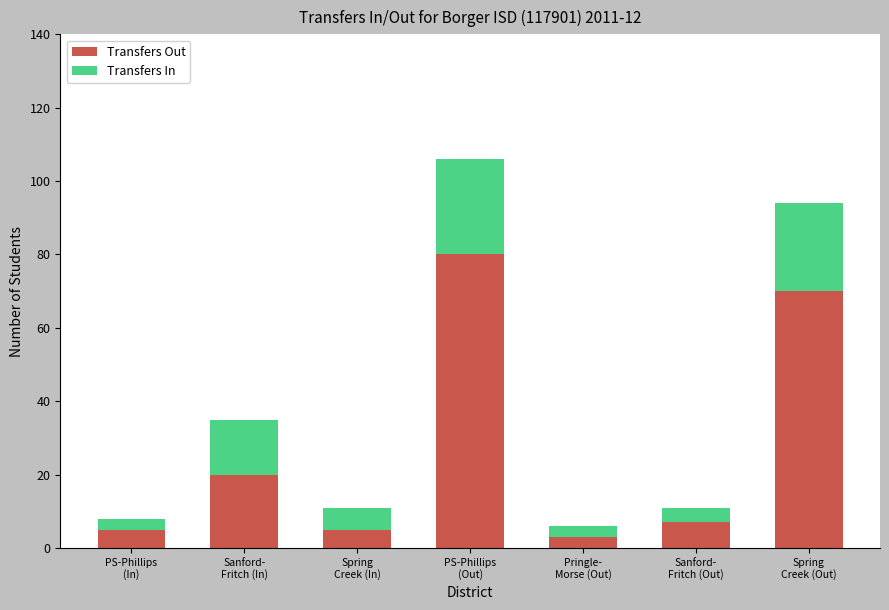

Reading left to right, list the values for the Transfers Out series.

5	20	5	80	3	7	70